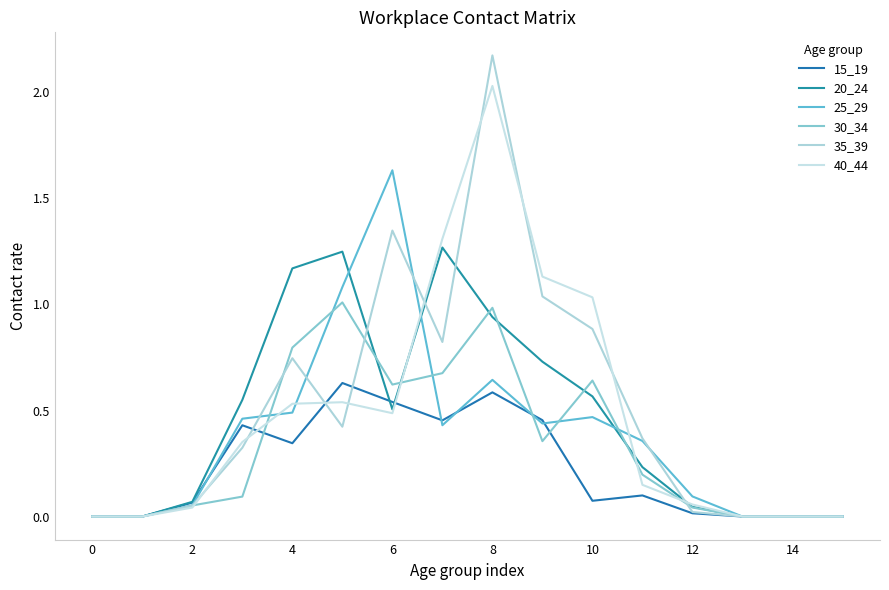

How many series are shown in this chart?

6